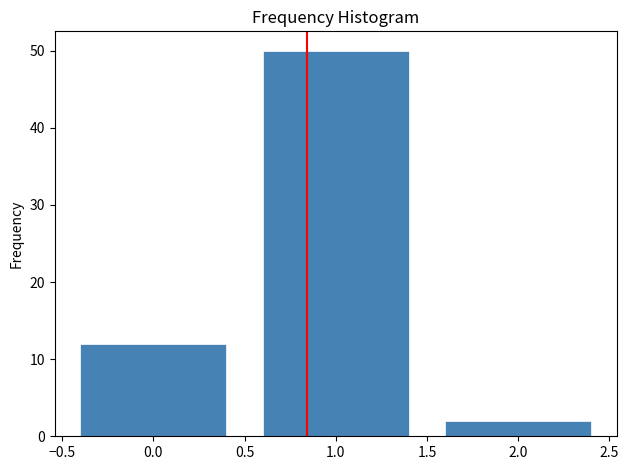

Reading left to right, what are all the values shown in this chart?

0.0=12	1.0=50	2.0=2